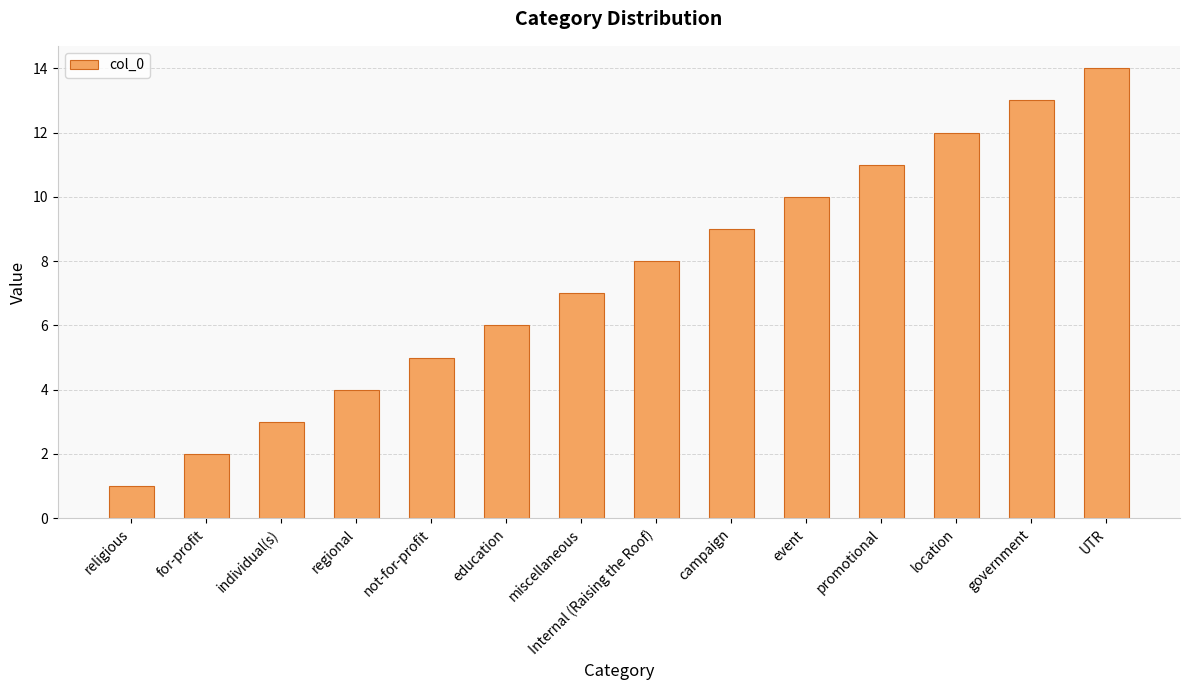

List the labels in order of value, largest first.

UTR, government, location, promotional, event, campaign, Internal (Raising the Roof), miscellaneous, education, not-for-profit, regional, individual(s), for-profit, religious